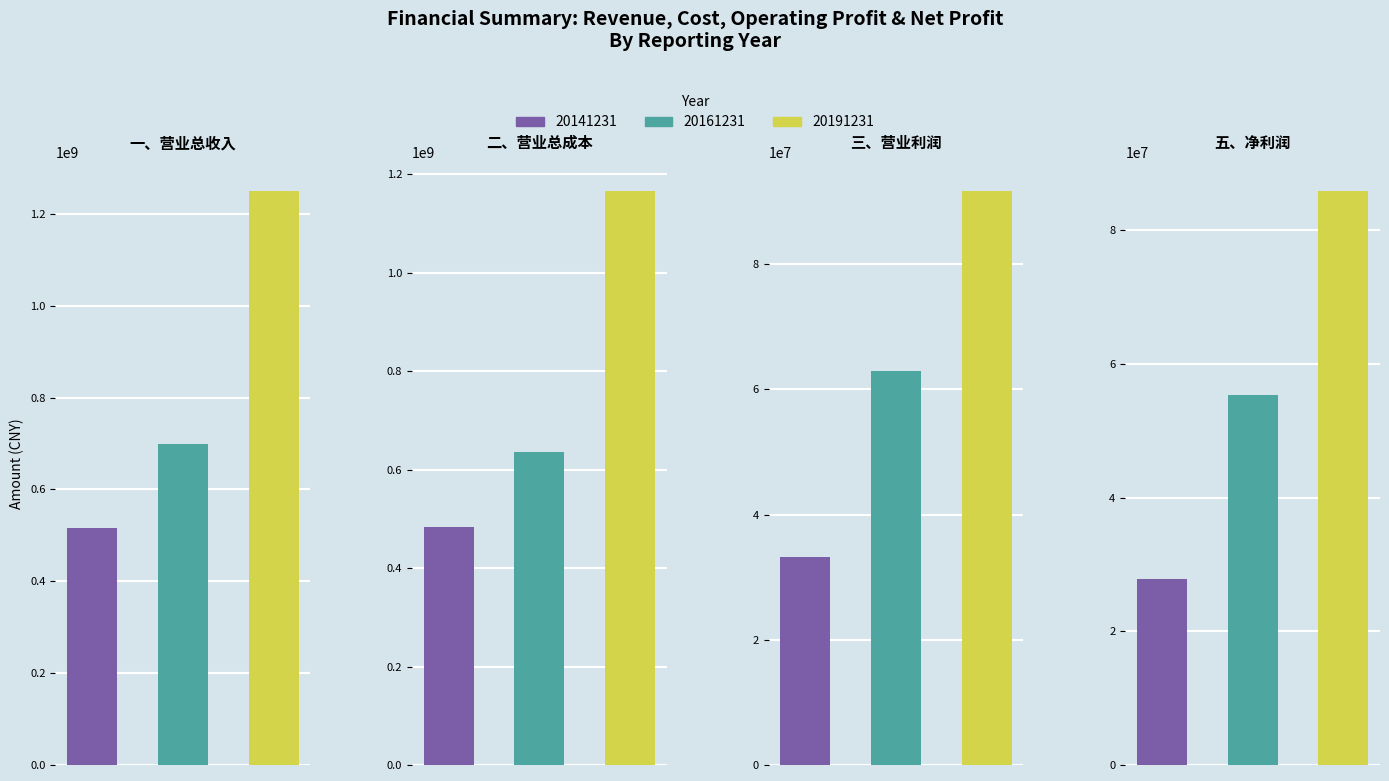

At how many categories does at least one series exceed 617217982?

2